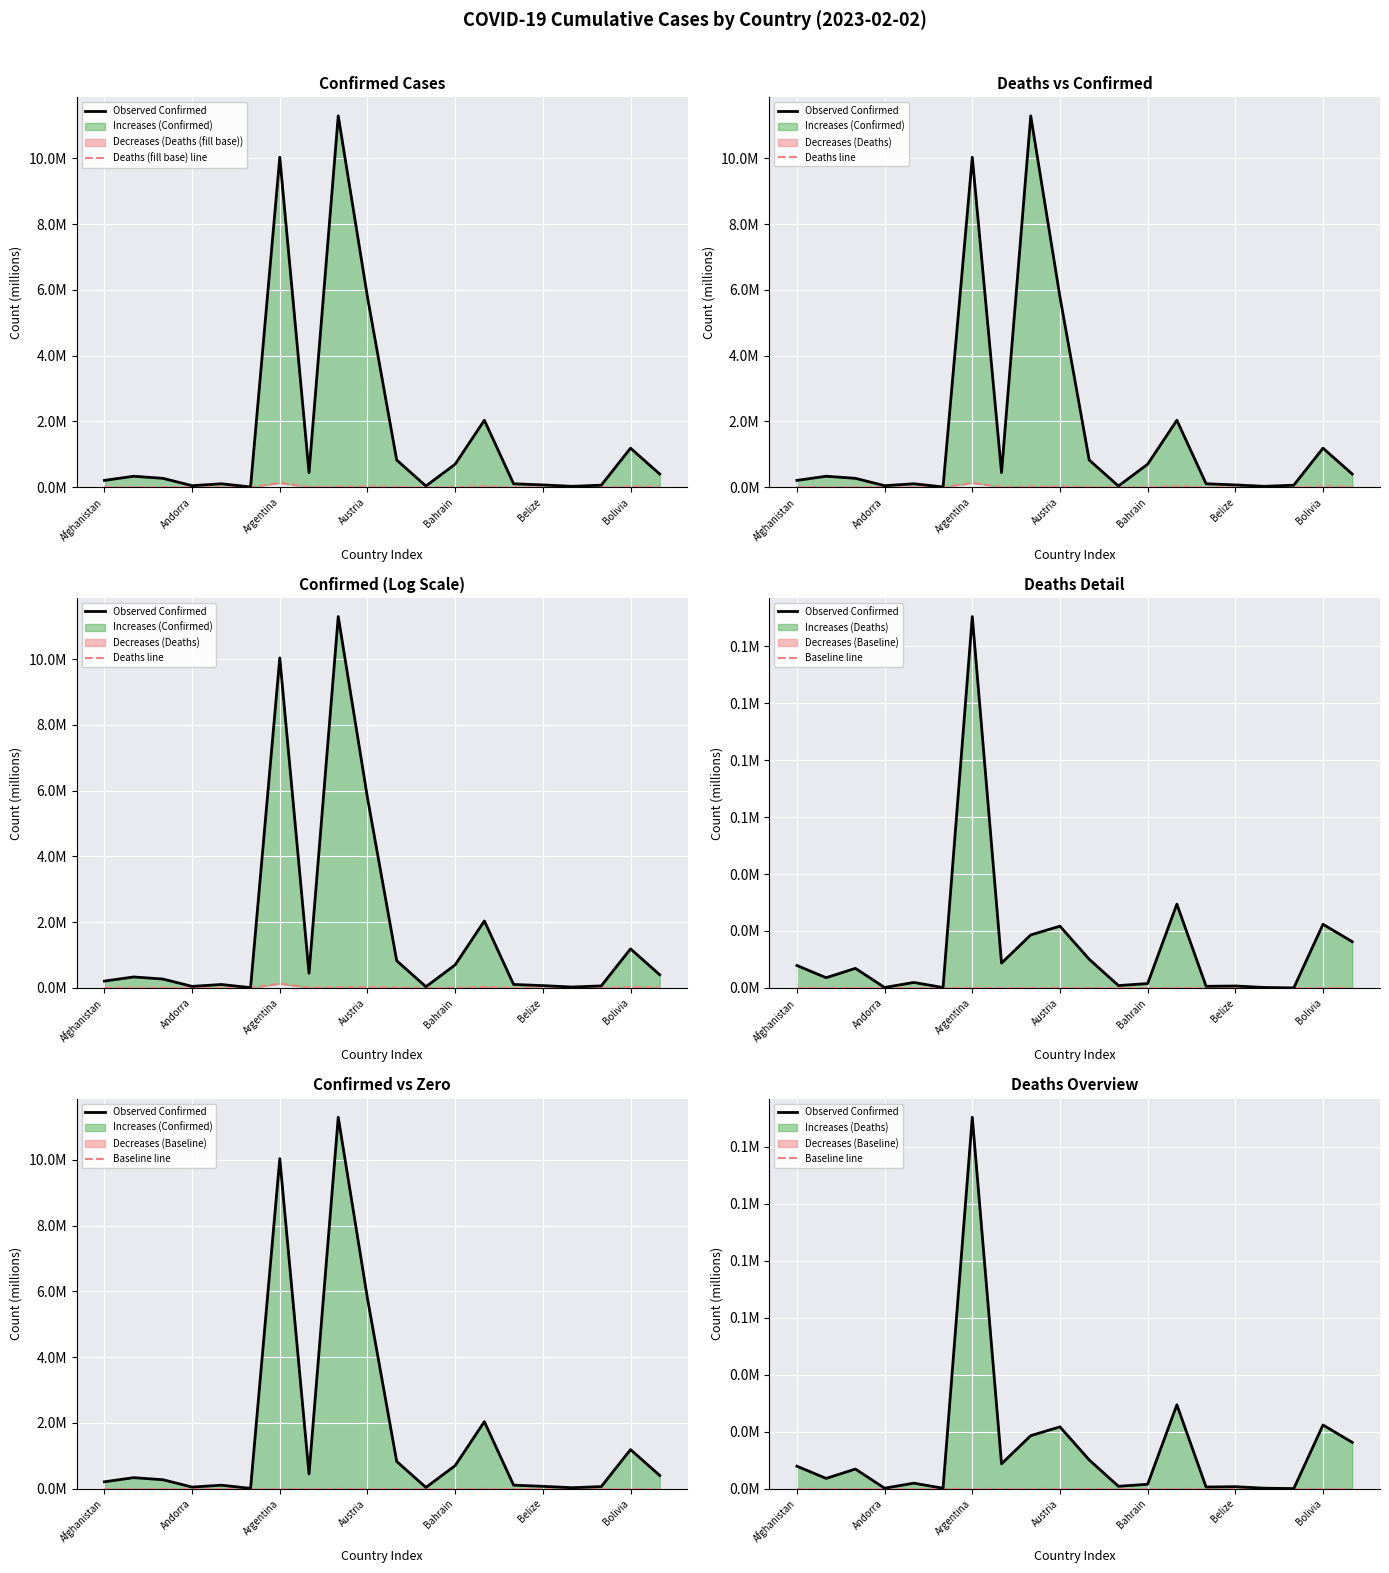

At which category does Deaths line reach its first local valley?

Andorra